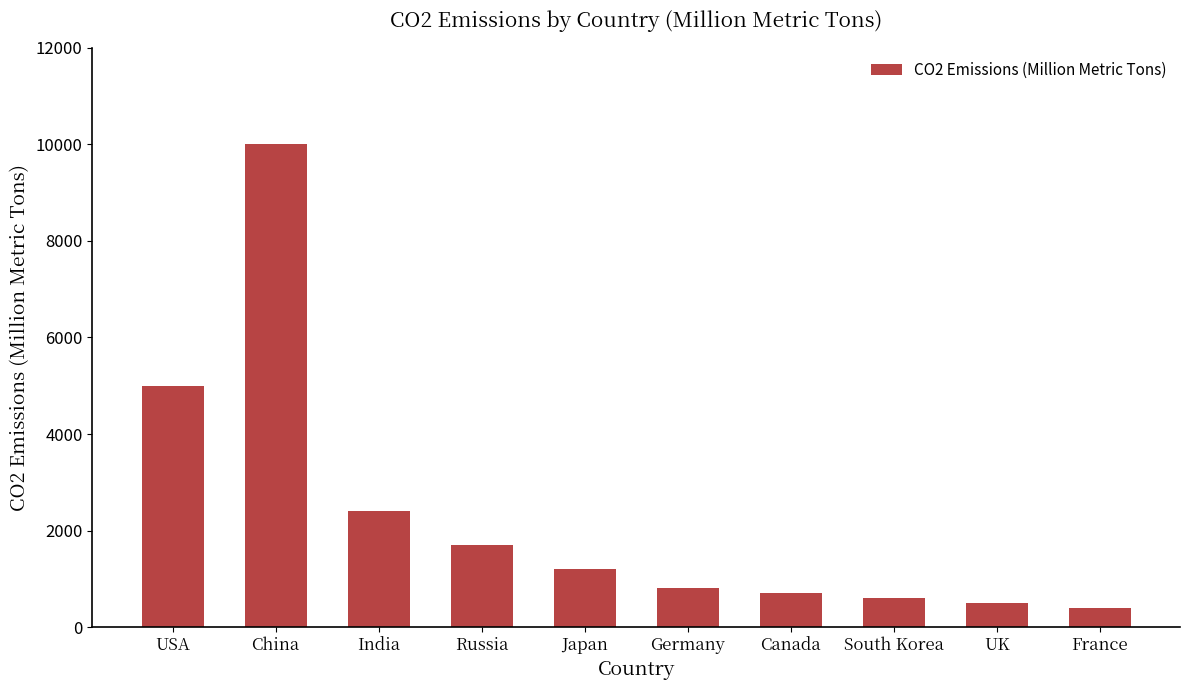

What is the difference between the values at Russia and Canada?

1000